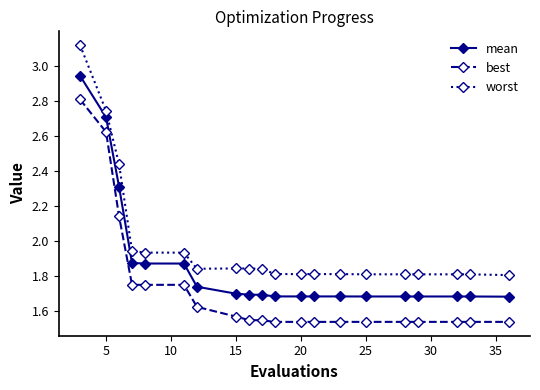

True or false: mean and best intersect in this chart.

False